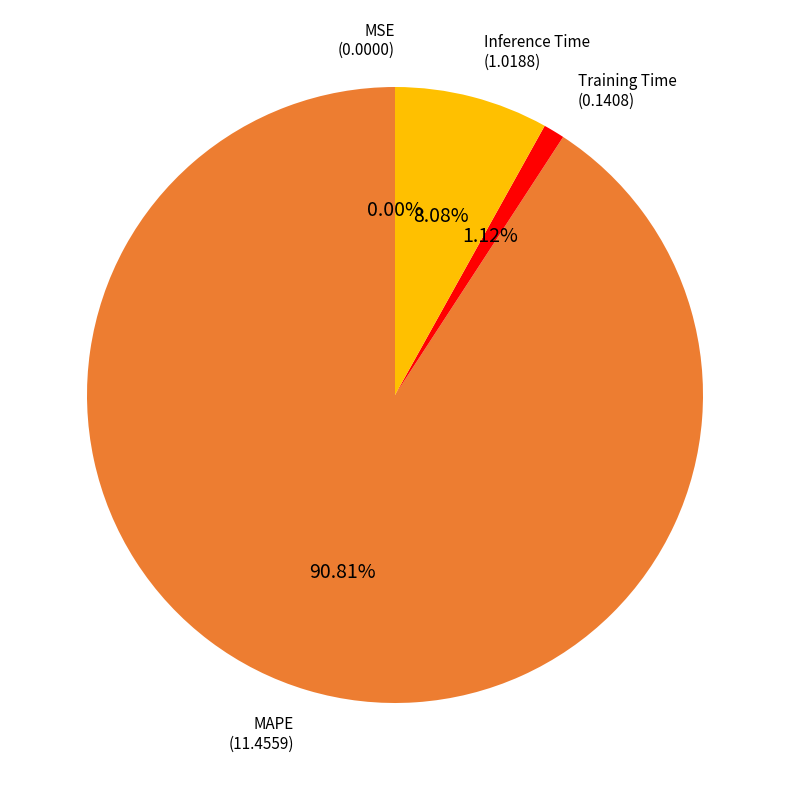

True or false: Training Time accounts for 1% of the total.

True